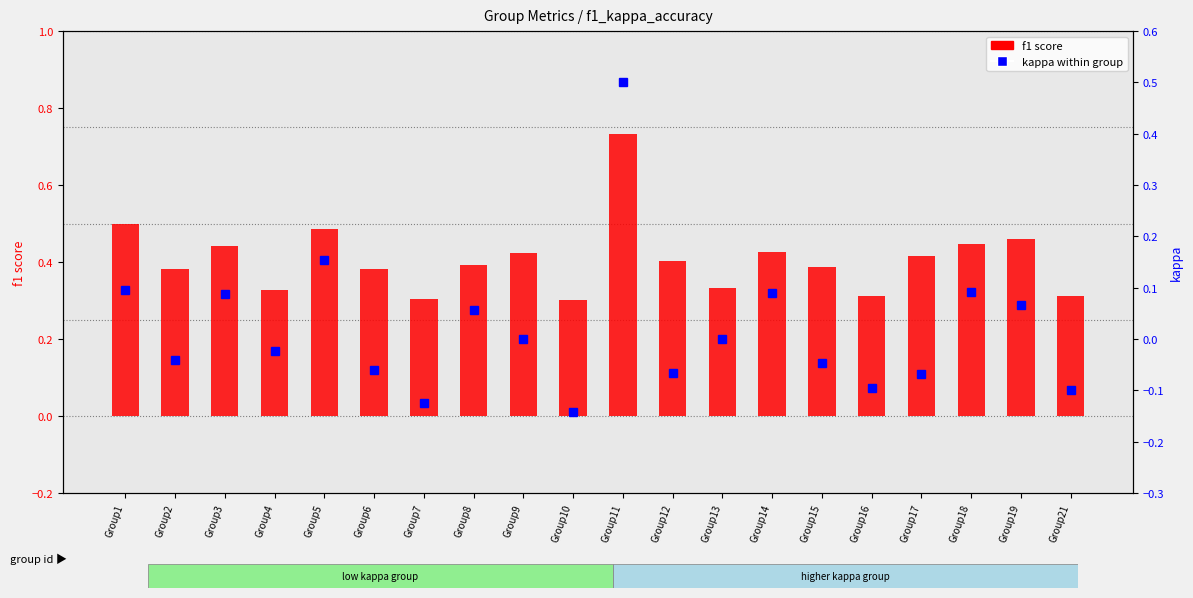

Which category has the highest value in the f1 score series?

Group11